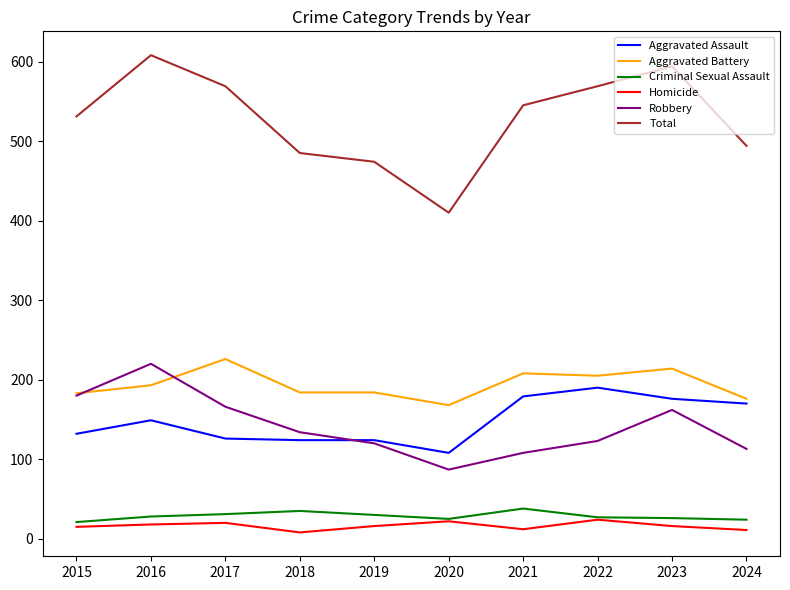

True or false: Homicide and Robbery intersect in this chart.

False